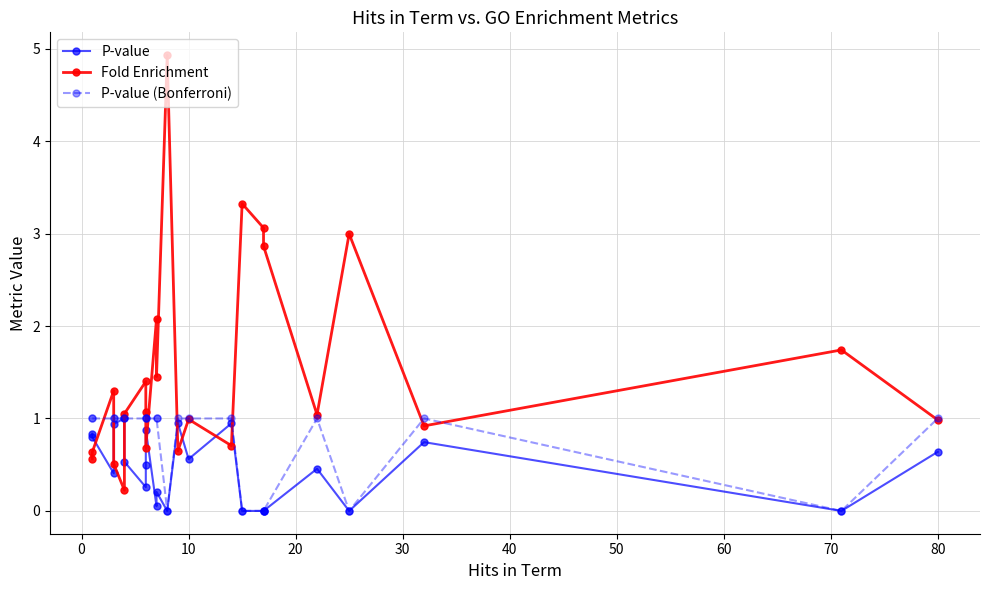

Reading right to left, extract all data points from this chart.

P-value: 0.6	0.0	0.7	0.0	0.5	0.0	0.0	0.0	0.9	0.6	0.9	0.0	0.2	0.1	0.9	0.5	0.3	0.5	1.0	0.9	0.4	0.8	0.8
Fold Enrichment: 1.0	1.7	0.9	3.0	1.0	2.9	3.1	3.3	0.7	1.0	0.6	4.9	1.5	2.1	0.7	1.1	1.4	1.1	0.2	0.5	1.3	0.6	0.6
P-value (Bonferroni): 1.0	0.0	1.0	0.0	1.0	0.0	0.0	0.0	1.0	1.0	1.0	0.0	1.0	1.0	1.0	1.0	1.0	1.0	1.0	1.0	1.0	1.0	1.0